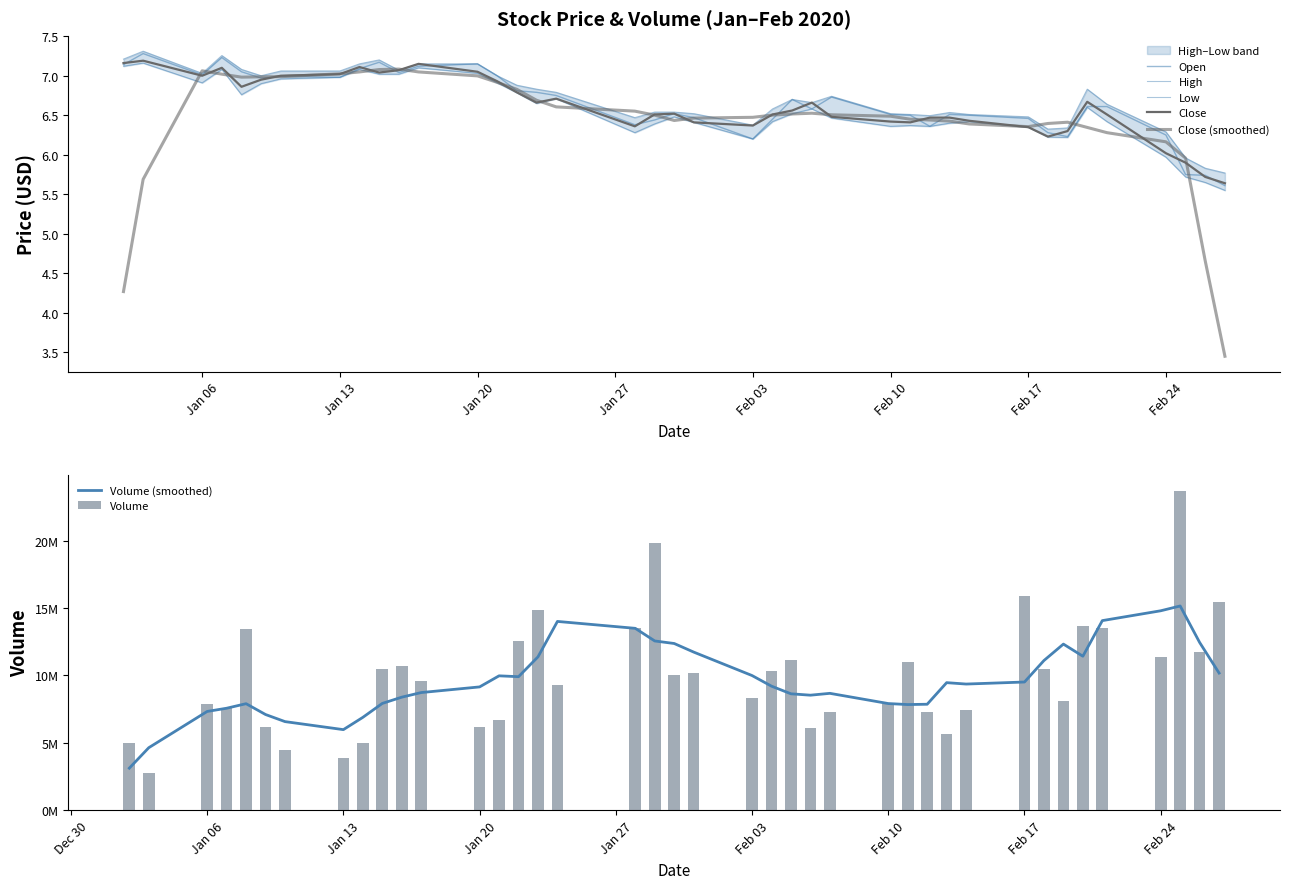

What is the average value of the High series?

6.7